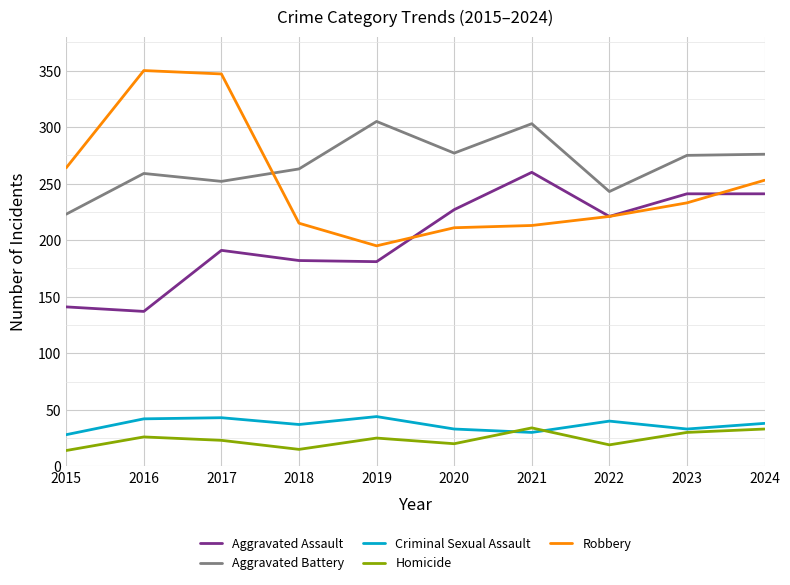

At which category does Aggravated Battery reach its first local peak?

2016